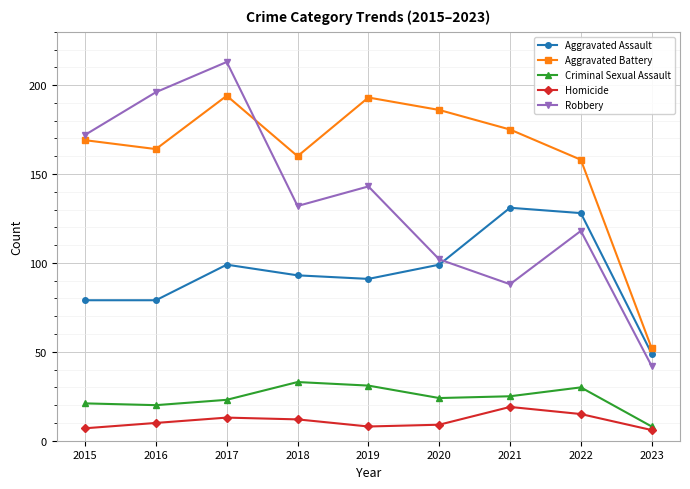

Rank the series by their maximum value, from highest to lowest.

Robbery, Aggravated Battery, Aggravated Assault, Criminal Sexual Assault, Homicide